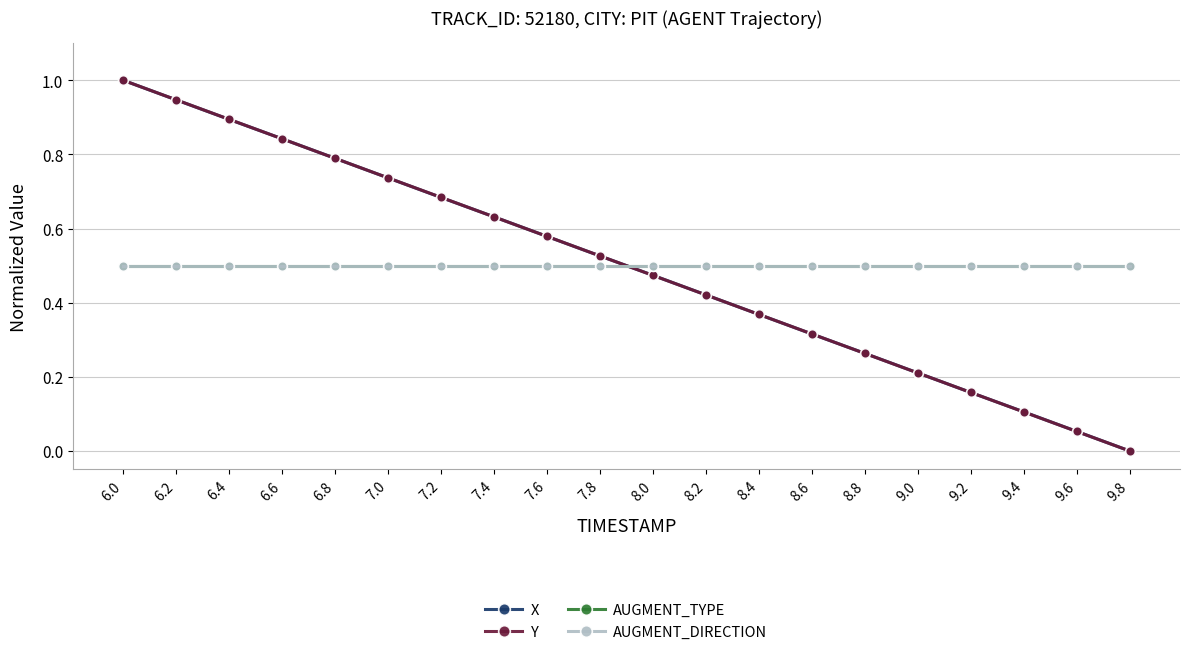

What is the difference between the highest and lowest values at 6.4?

0.4